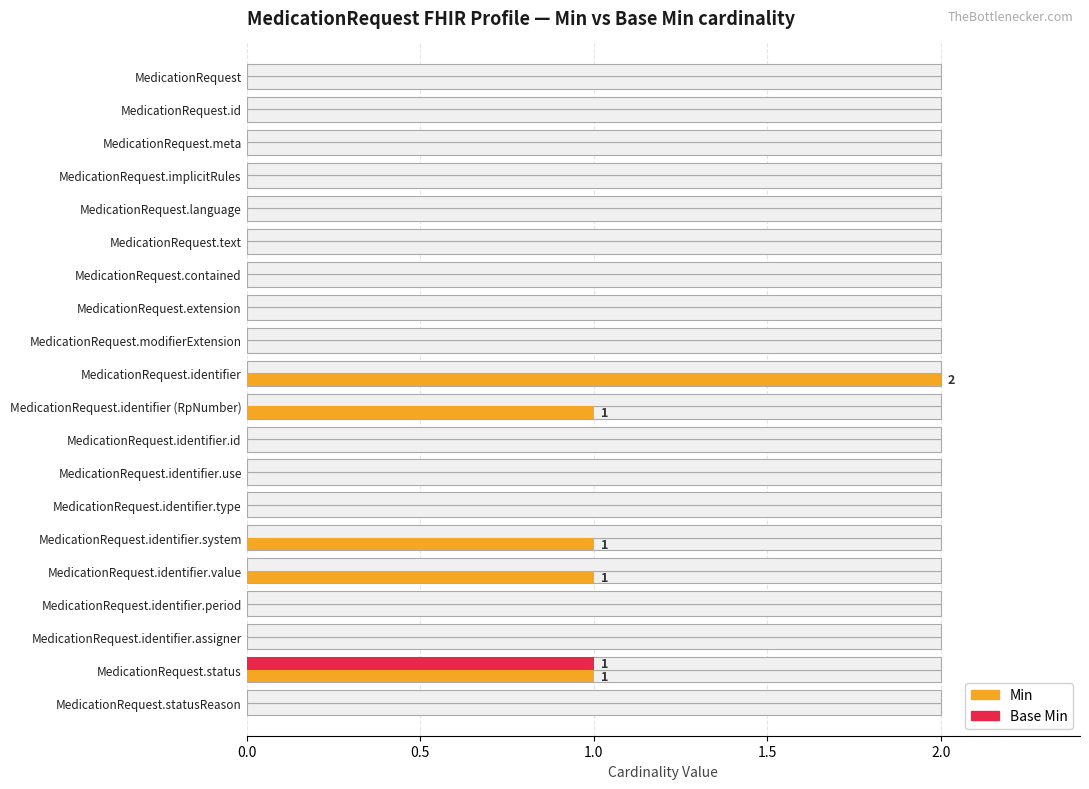

Between 0.0 and 8, which series saw the biggest shift?

Min